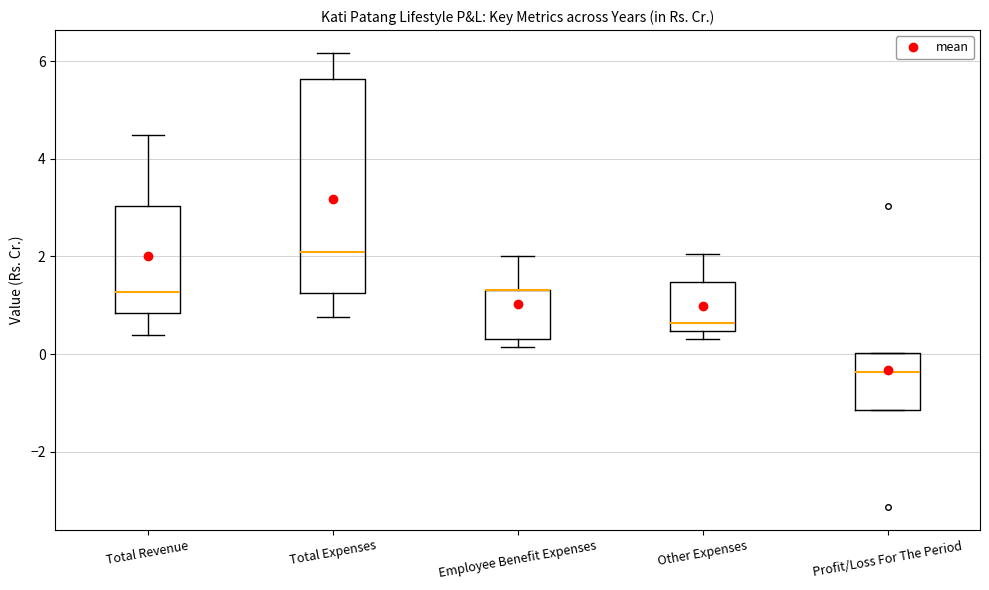

Which box is the tallest, from its lower edge to its upper edge?

Total Expenses